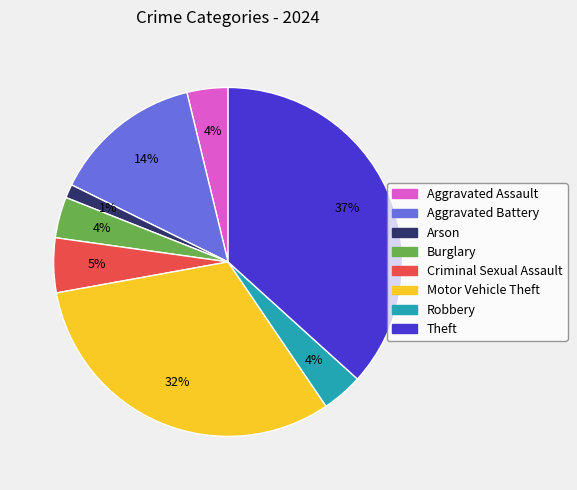

To the nearest percent, what is the difference between the Motor Vehicle Theft and Burglary slice percentages?

28%